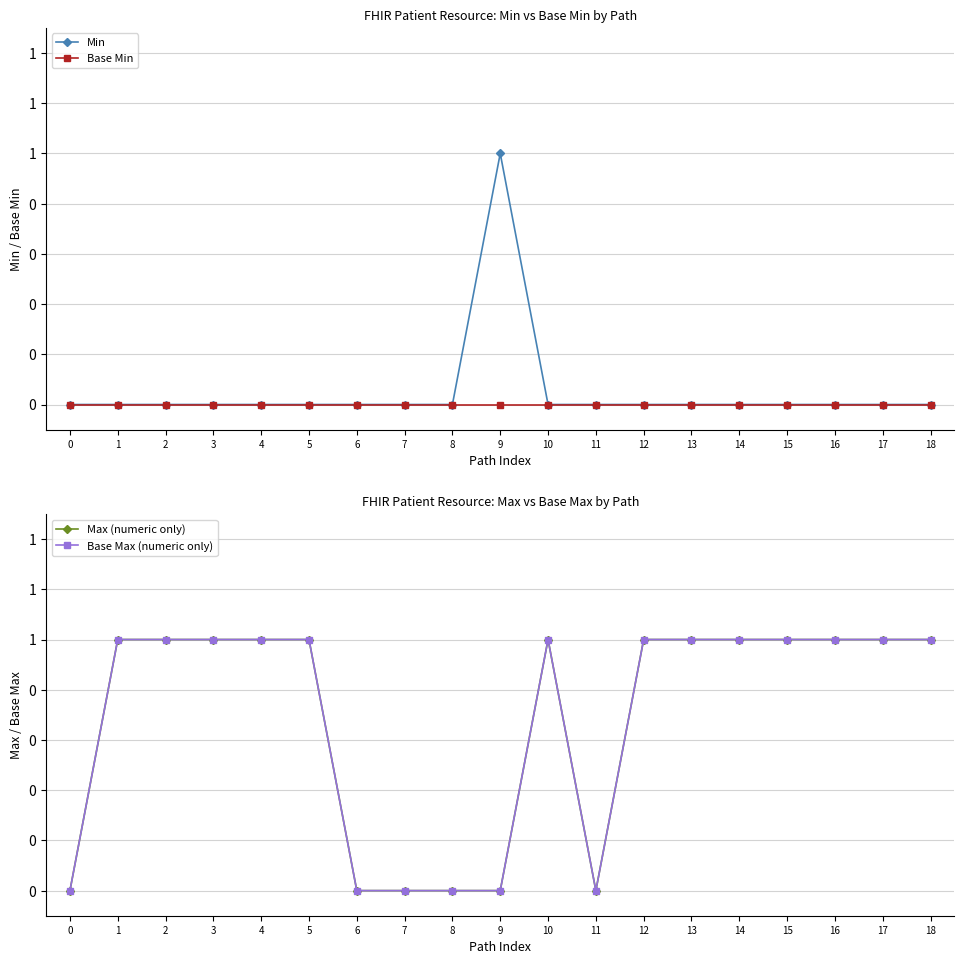

How many Max (numeric only) values are between 0 and 1?

19